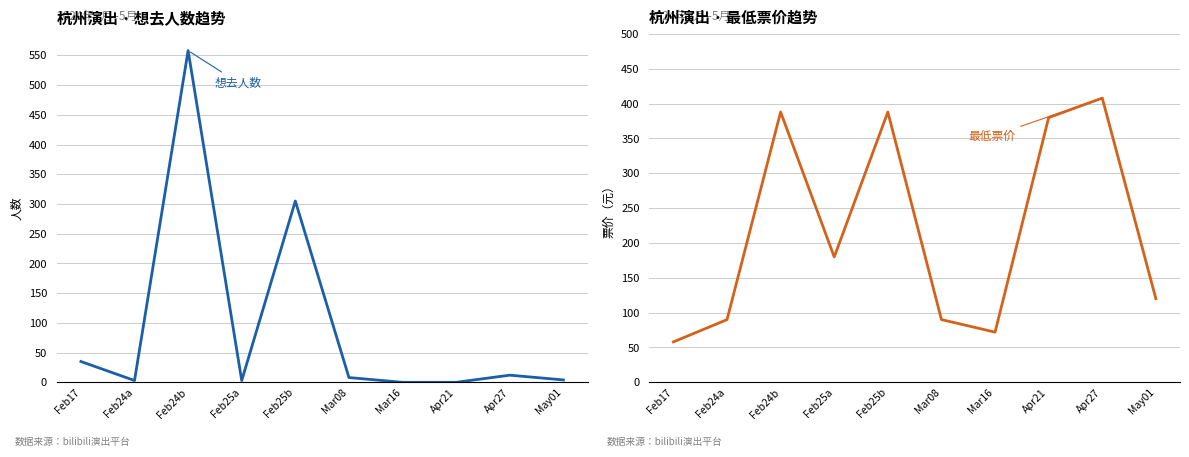

At which label is 想去人数 closest to 279?

Feb25b